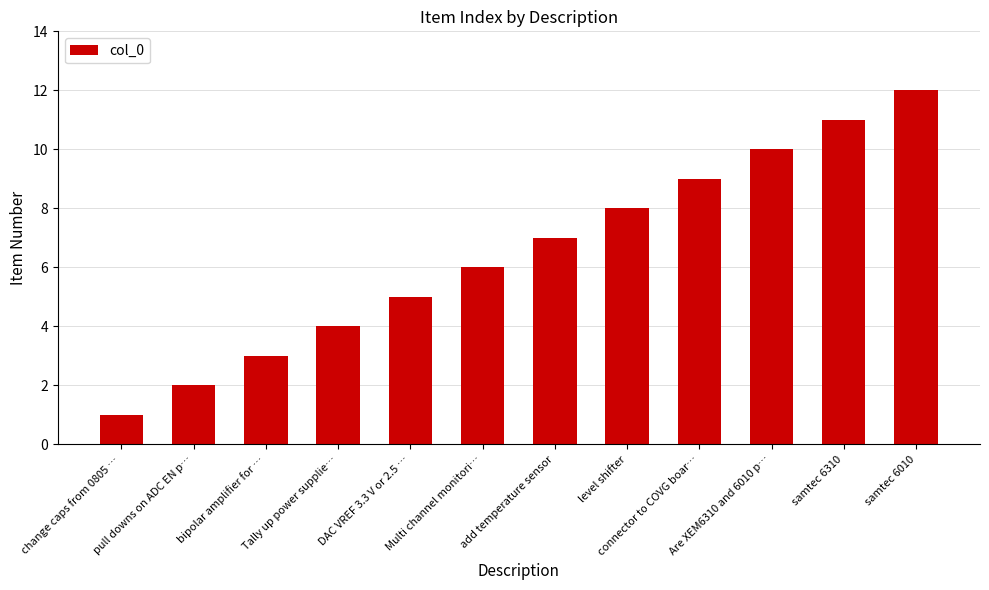

How many distinct data groups are displayed?

1